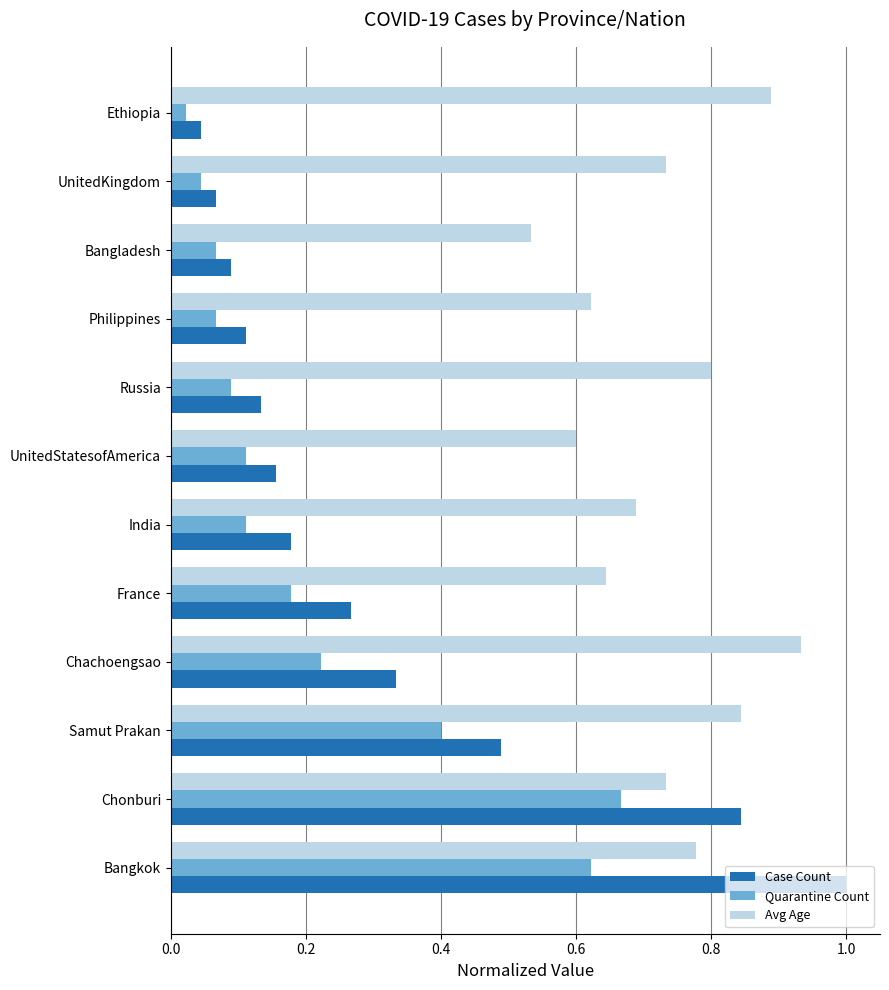

Rank the series by their average value, from highest to lowest.

Avg Age, Case Count, Quarantine Count